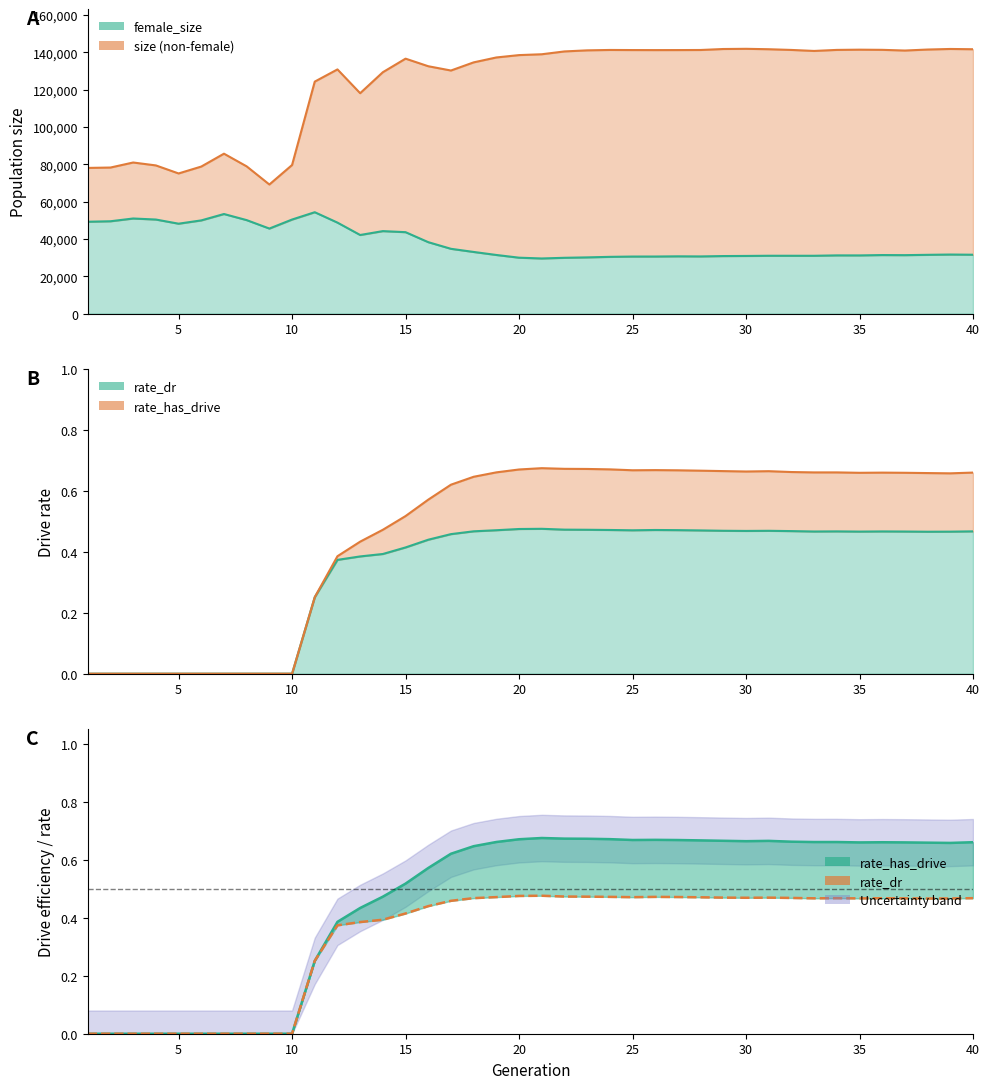

Which series has the largest total across all categories?

rate_has_drive